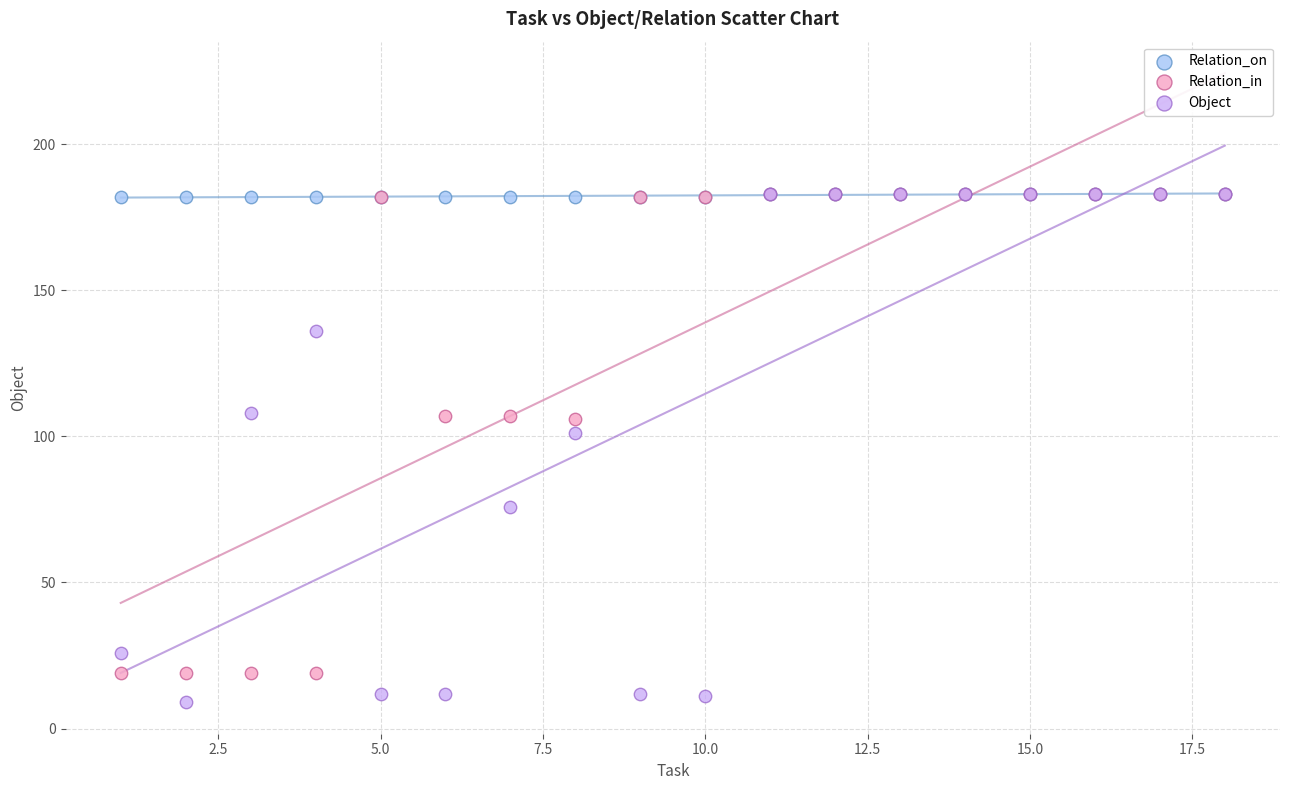

In the Object series, what Y value is closest to 96?

101